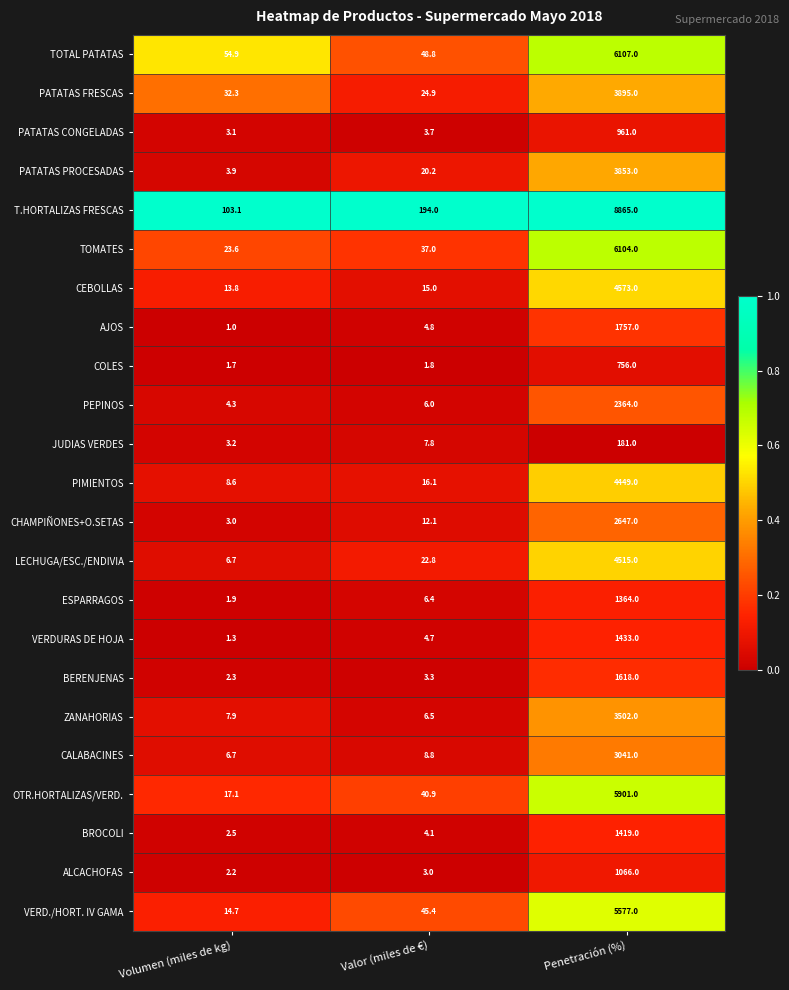

Which category has the highest value across all series?

Penetración (%)